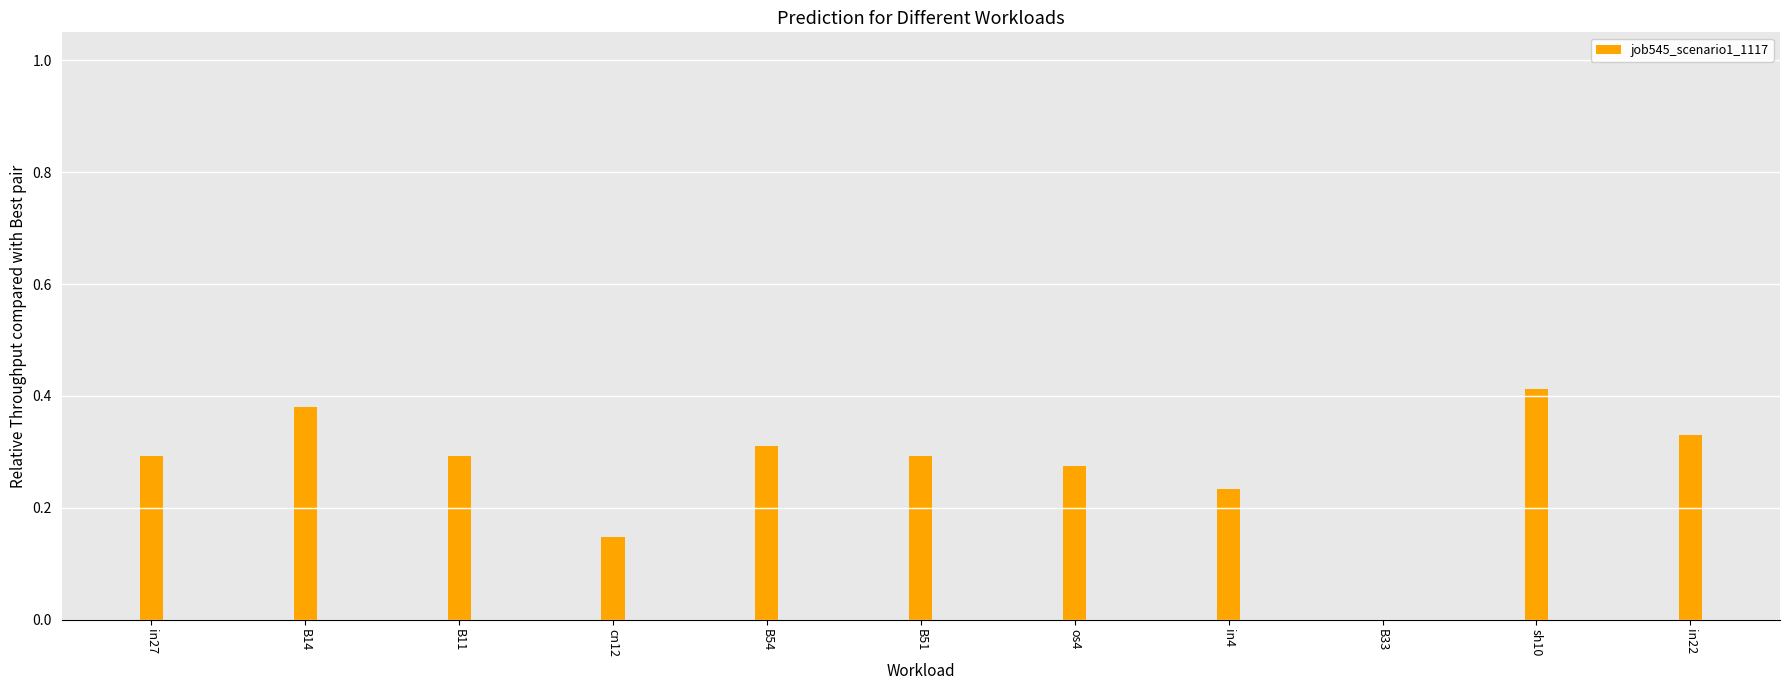

Between cn12 and B51, which is larger?

B51